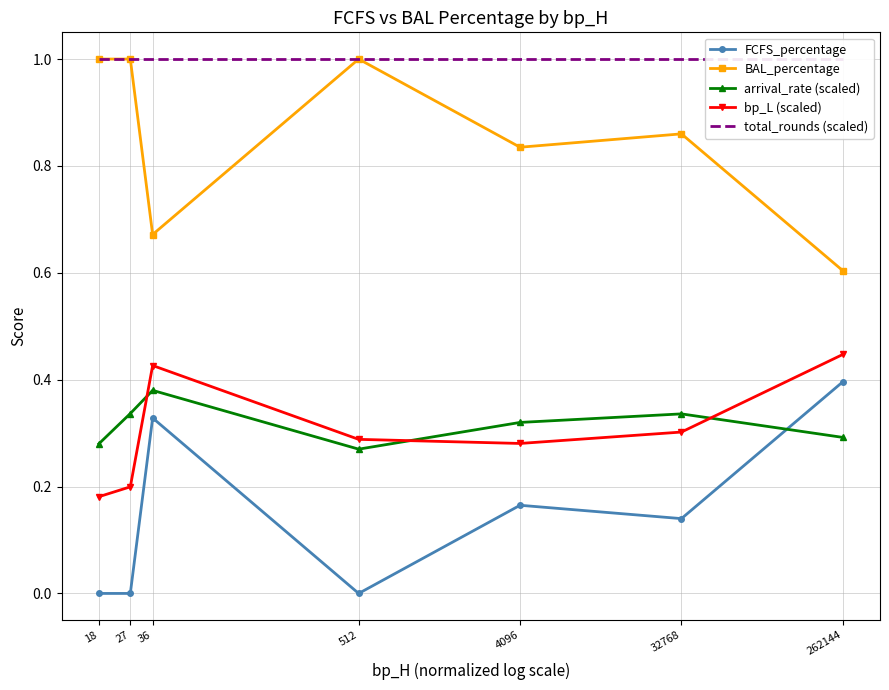

How many series are shown in this chart?

5